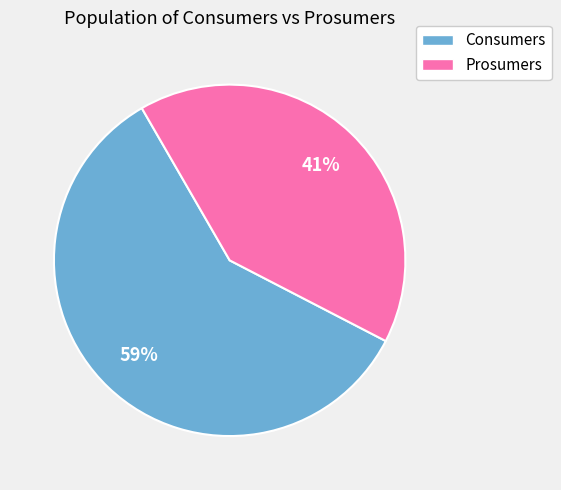

Rank the categories by value from highest to lowest.

Consumers, Prosumers